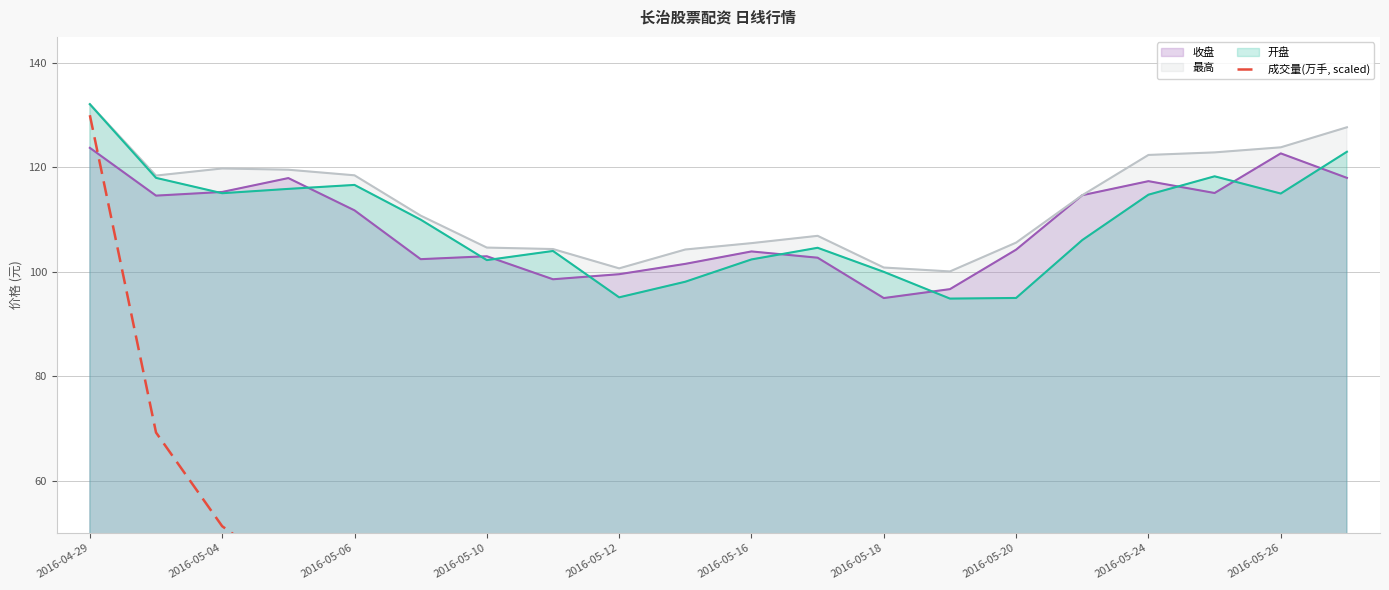

Where does the data first go above 37?

2016-04-29